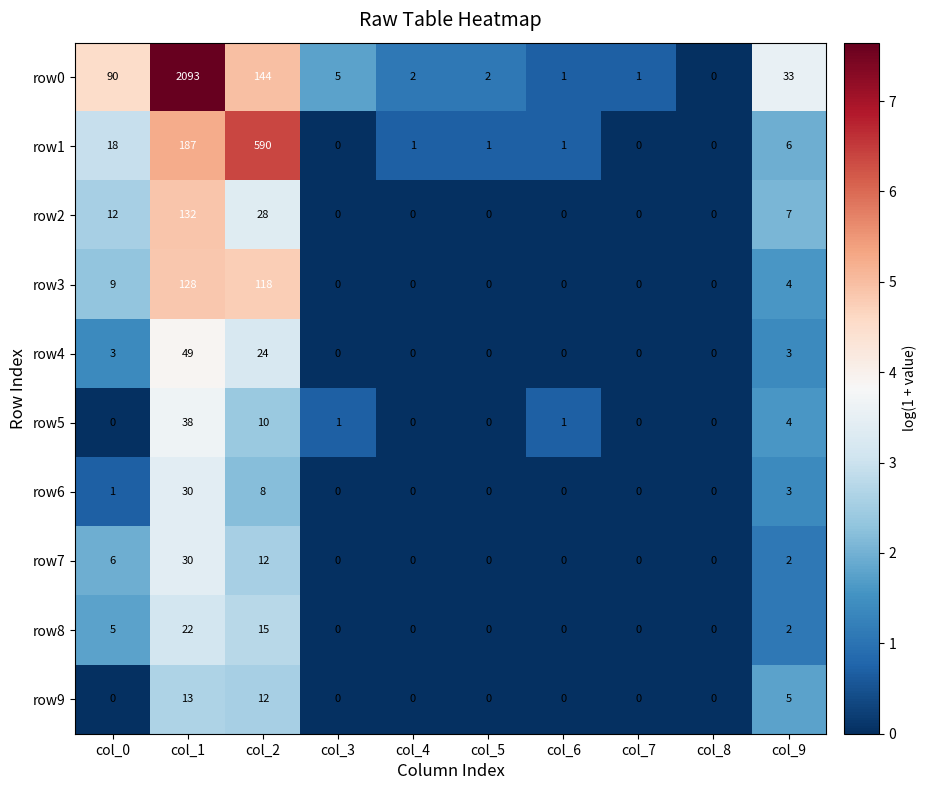

True or false: row3 has a value of 118 at col_2.

True